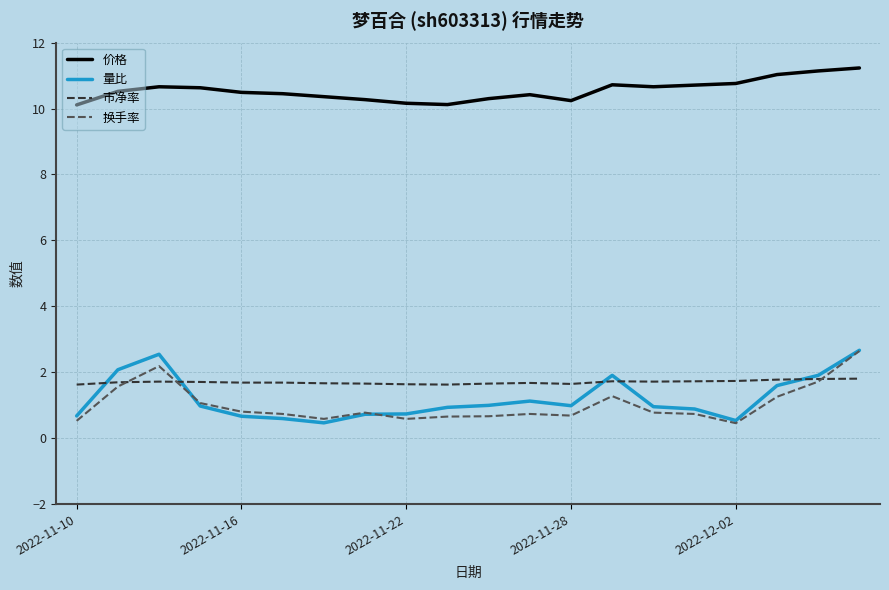

Which series has the largest total across all categories?

价格